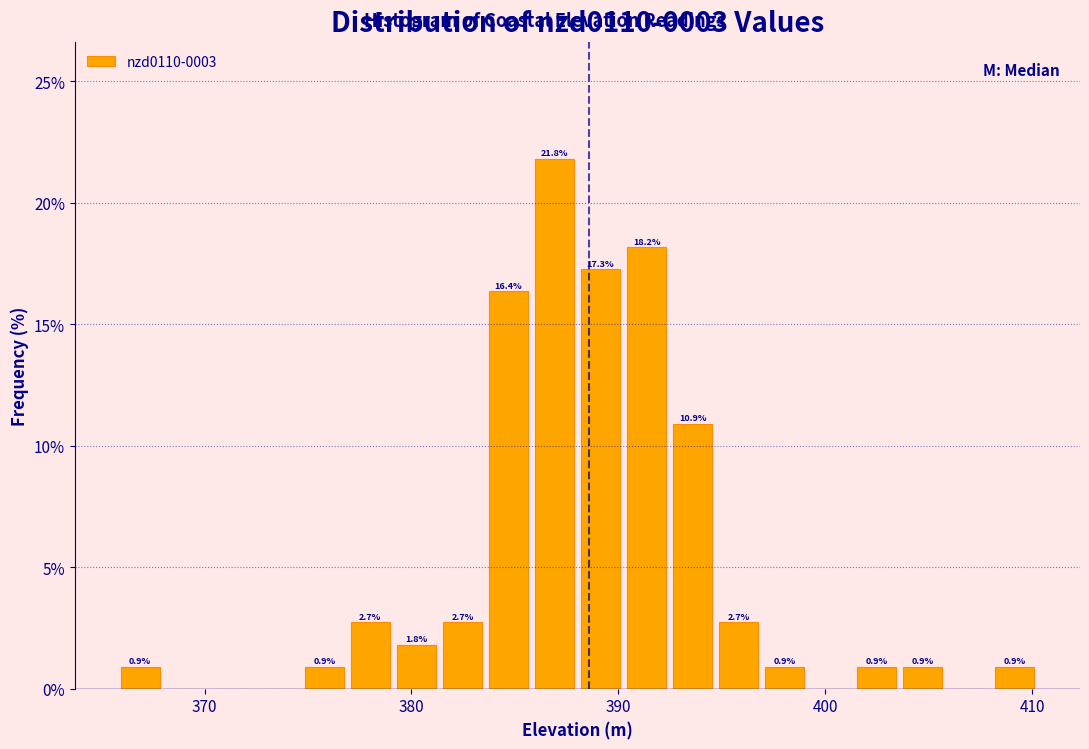

Read against the x-axis, roughly where is the centre of the tallest bar?

387